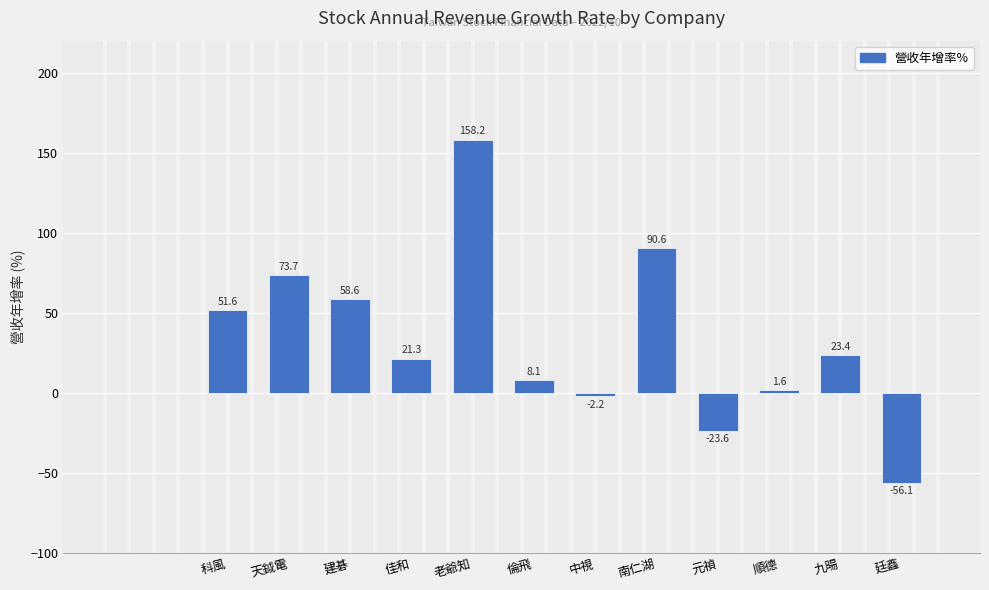

What is the label of the 3rd bar from the left?

建碁